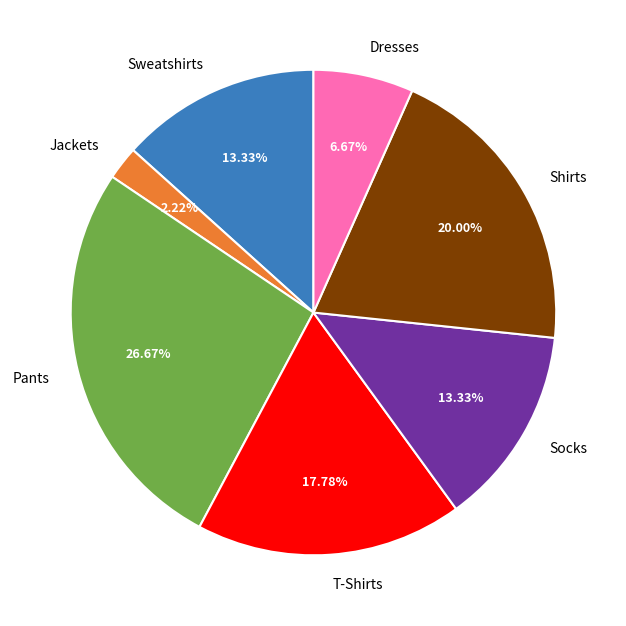

Is there a majority slice in this chart?

No